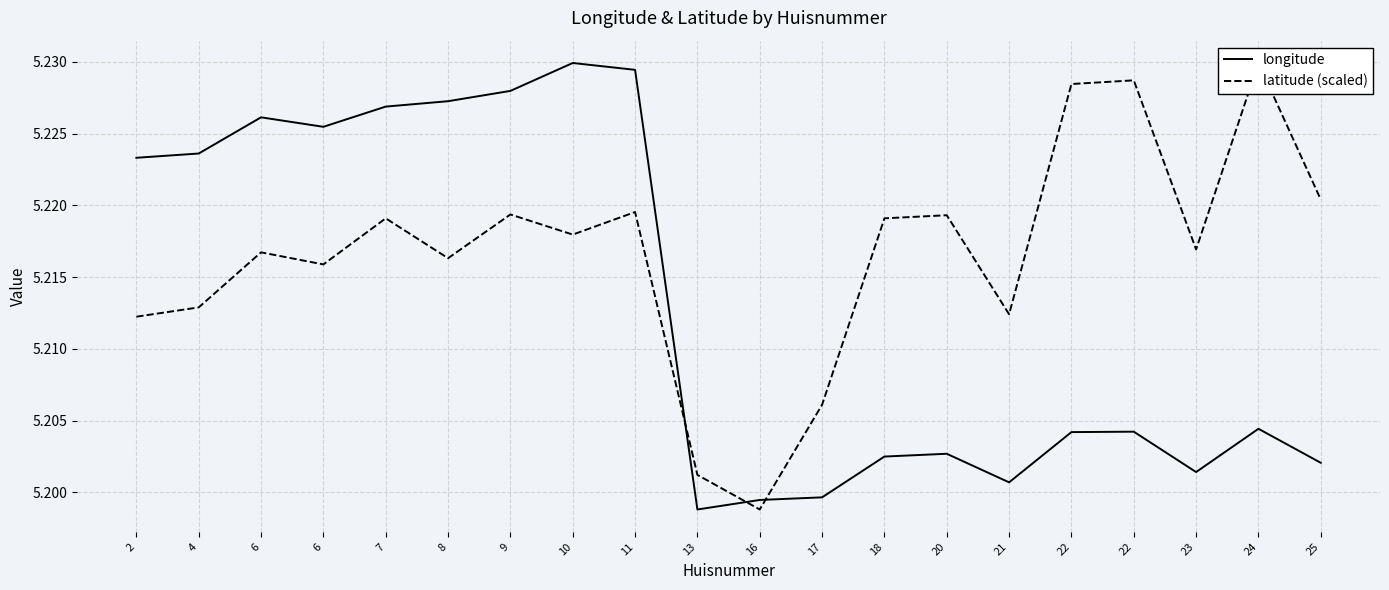

Is it true that longitude equals 6.9 at 22?

False